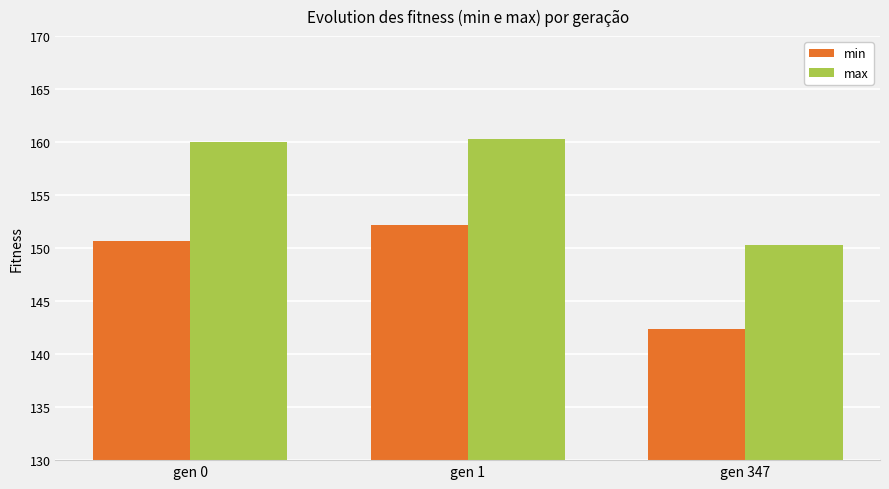

Which category has the highest value in the min series?

gen 1